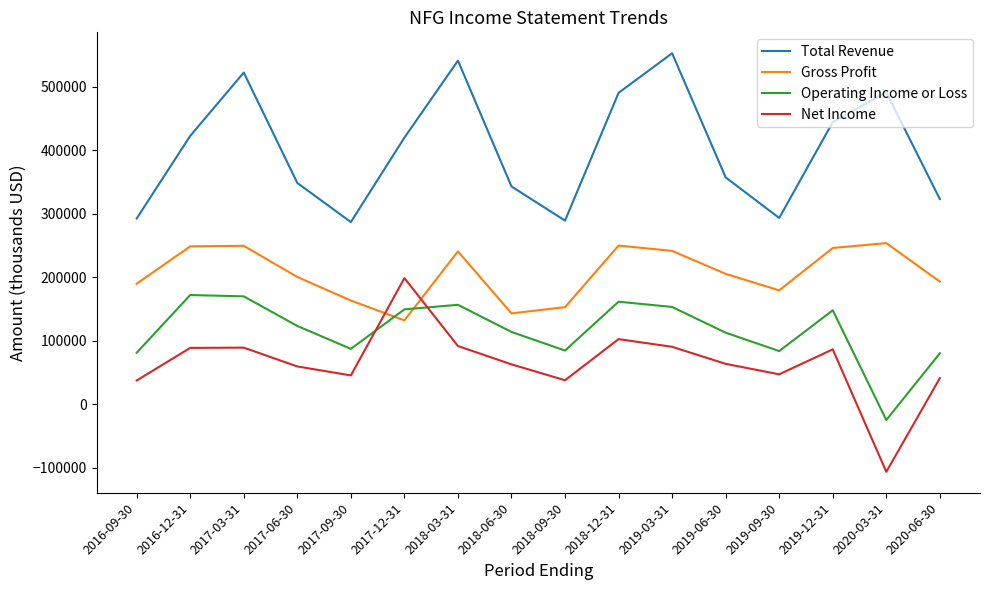

Which category has the lowest value in the Net Income series?

2020-03-31